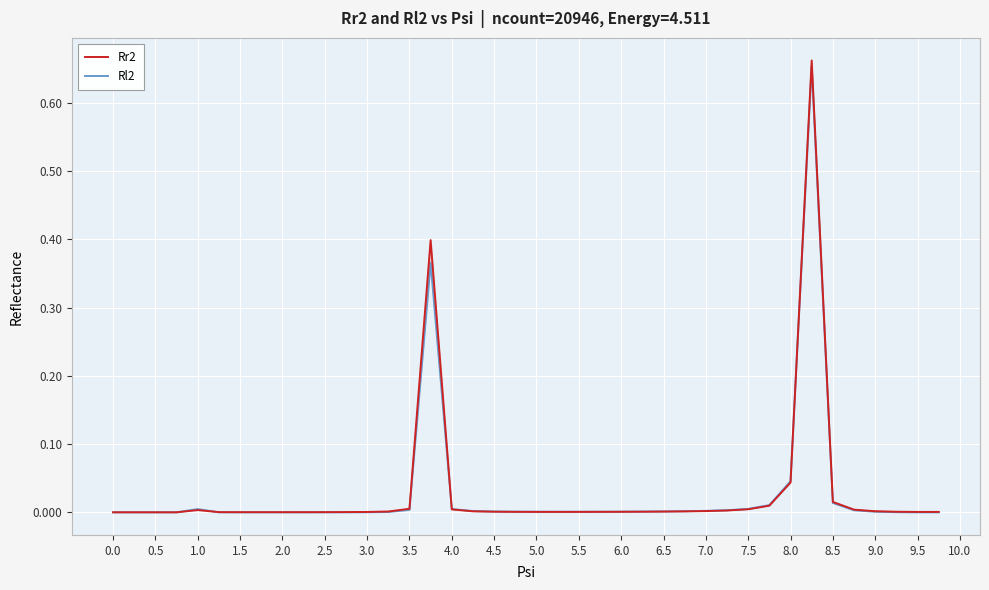

What is the maximum value for Rr2?

0.7